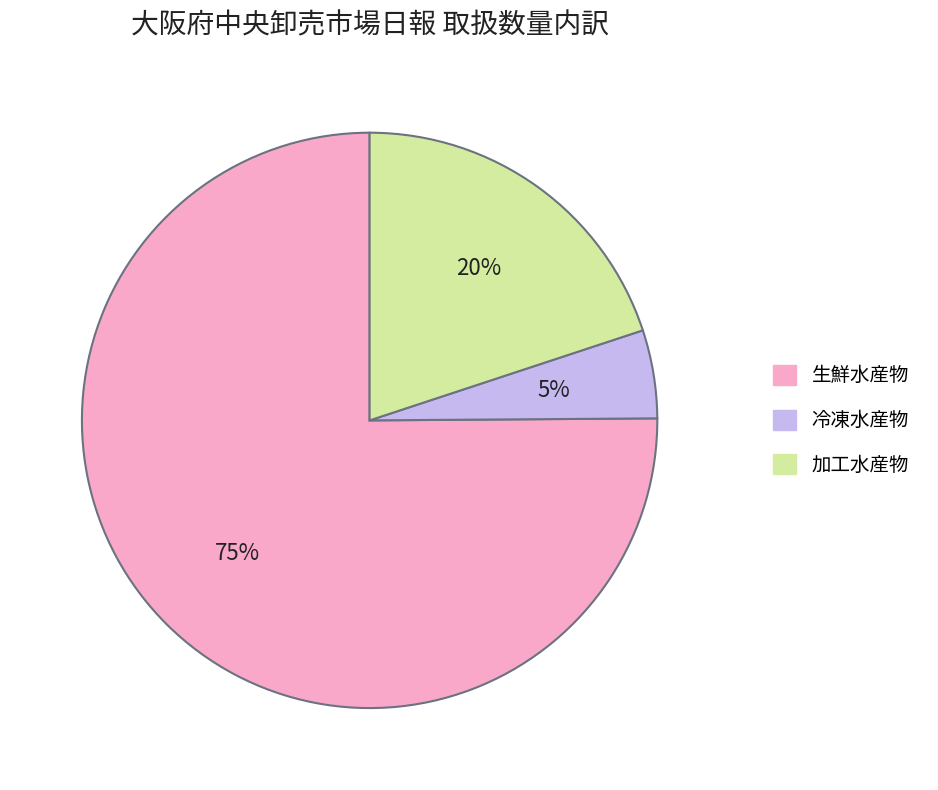

How many slices are in this pie chart?

3